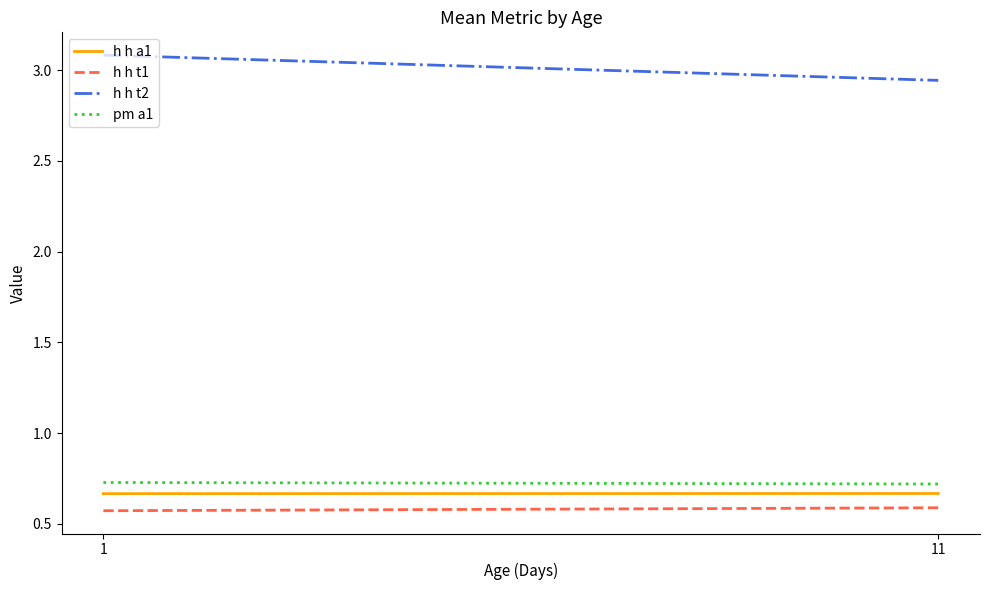

Count the pm a1 values in the range 0 to 1.

2